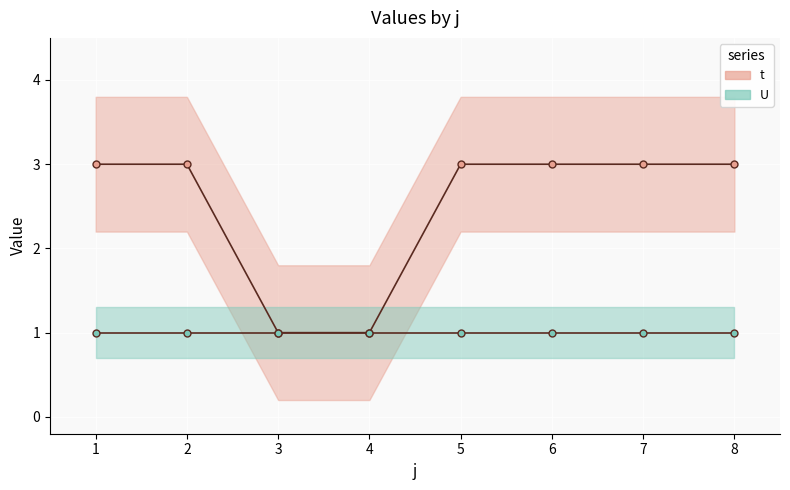

The value of t_line at 6 is 3. True or false?

True